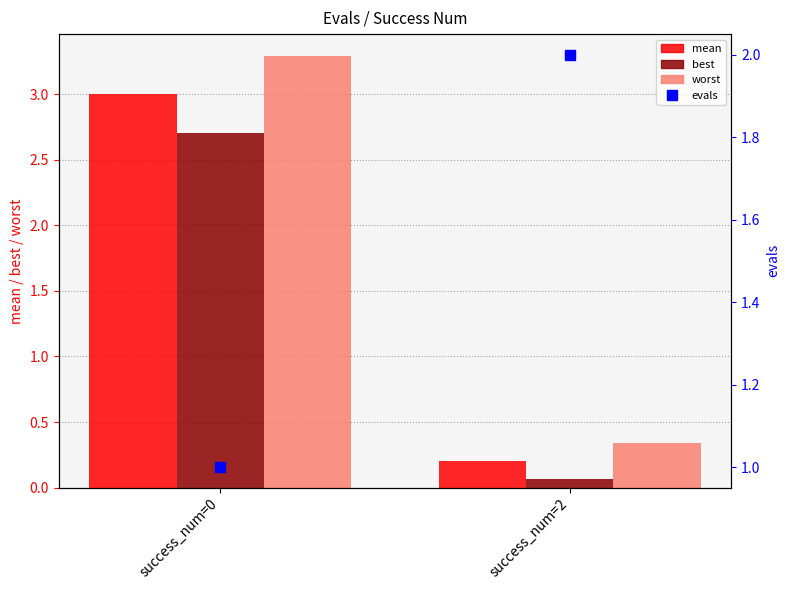

Is the value of mean at success_num=2 greater than the value of best at success_num=0?

No